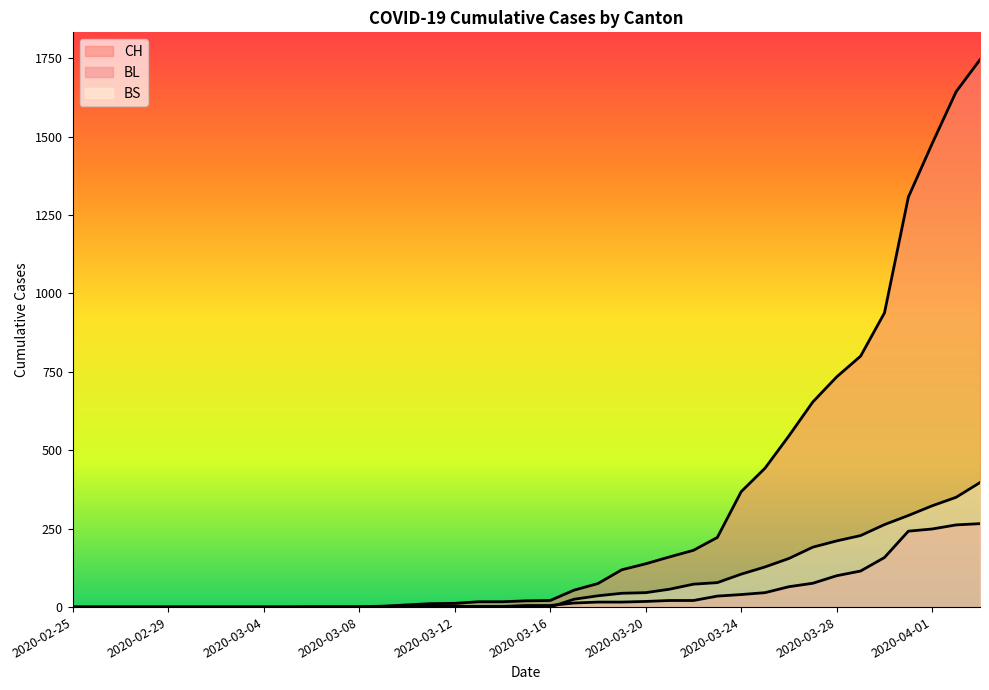

Is the value of BL at 2020-03-05 greater than the value of BS at 2020-04-02?

No